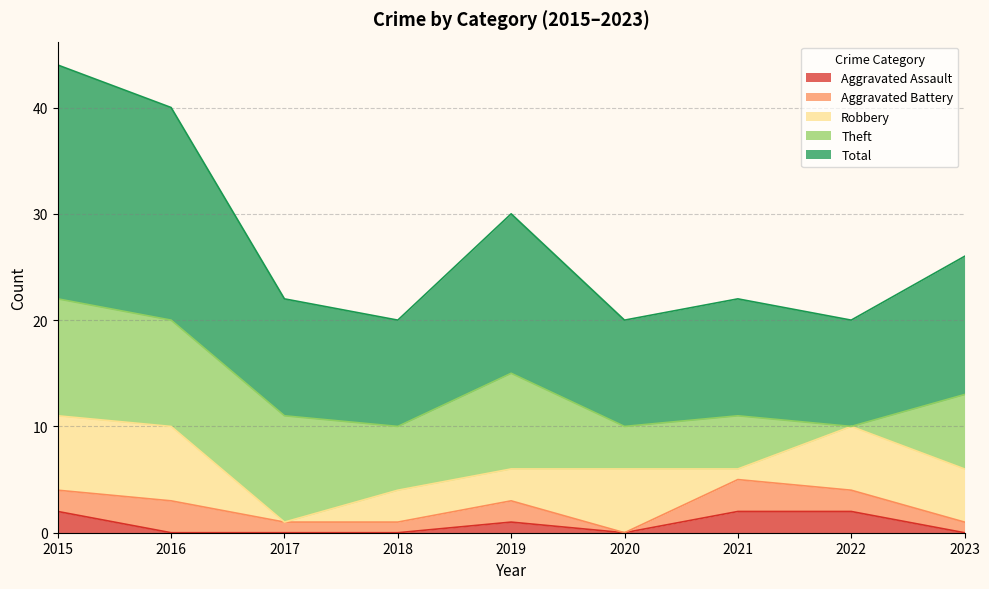

At which category is the sum across all series the highest?

2015